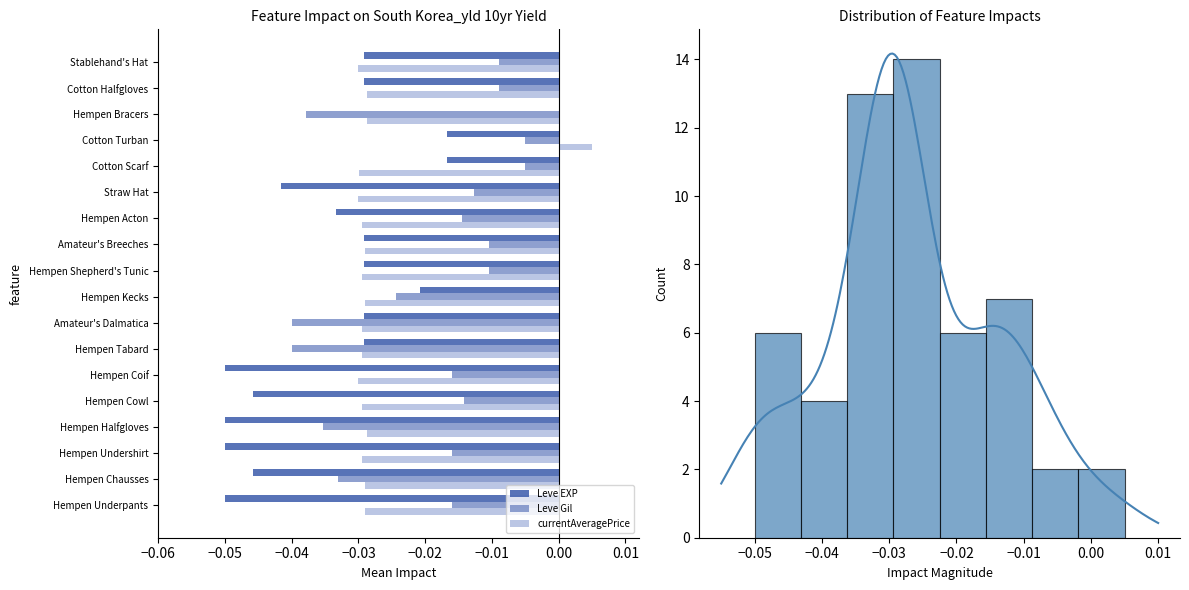

Count the currentAveragePrice values in the range 0 to 1.

1